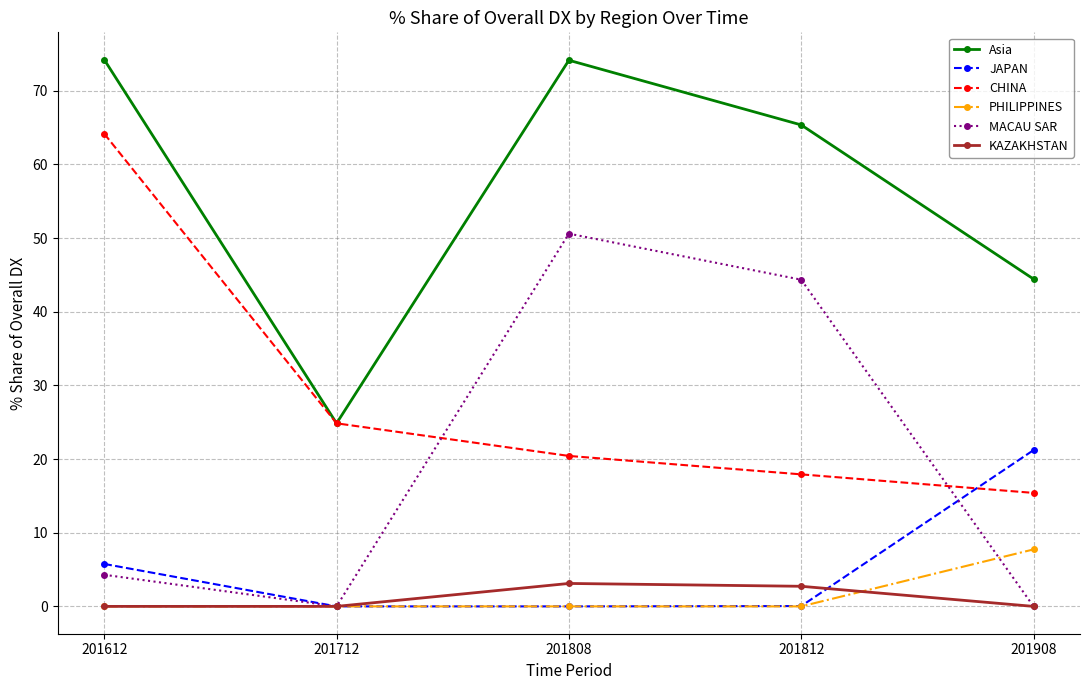

What is the spread (max minus min) of values at 201908?

44.4